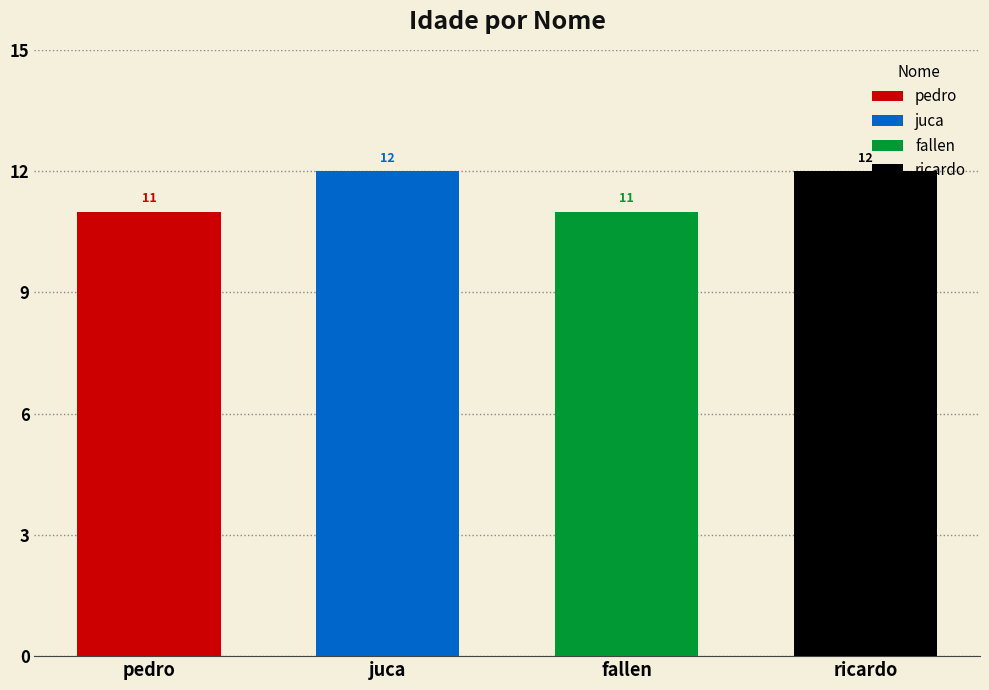

What is the label of the 1st bar from the right?

ricardo